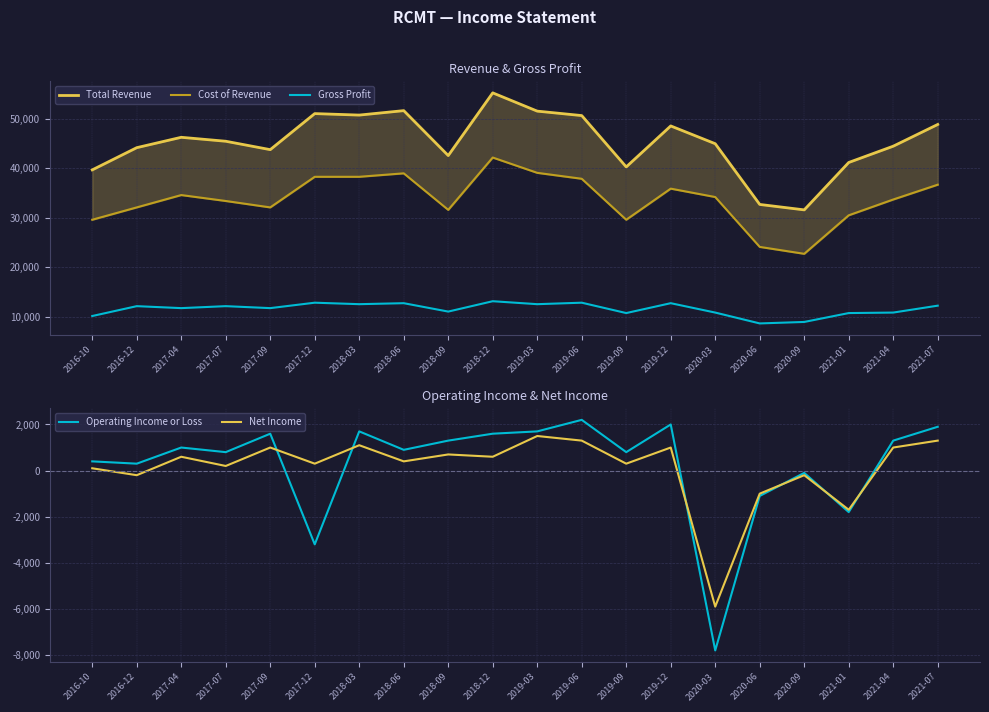

True or false: Cost of Revenue and Operating Income or Loss intersect in this chart.

False